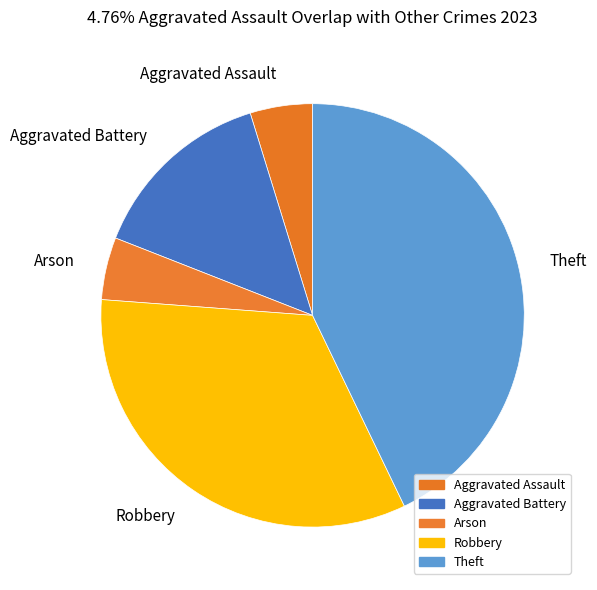

The Theft slice represents 43% of the pie. True or false?

True